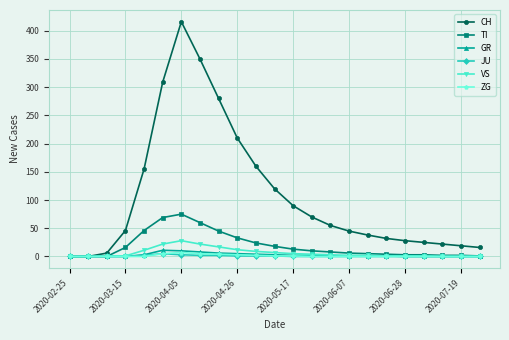

True or false: CH has more than 0 interior local peaks.

True